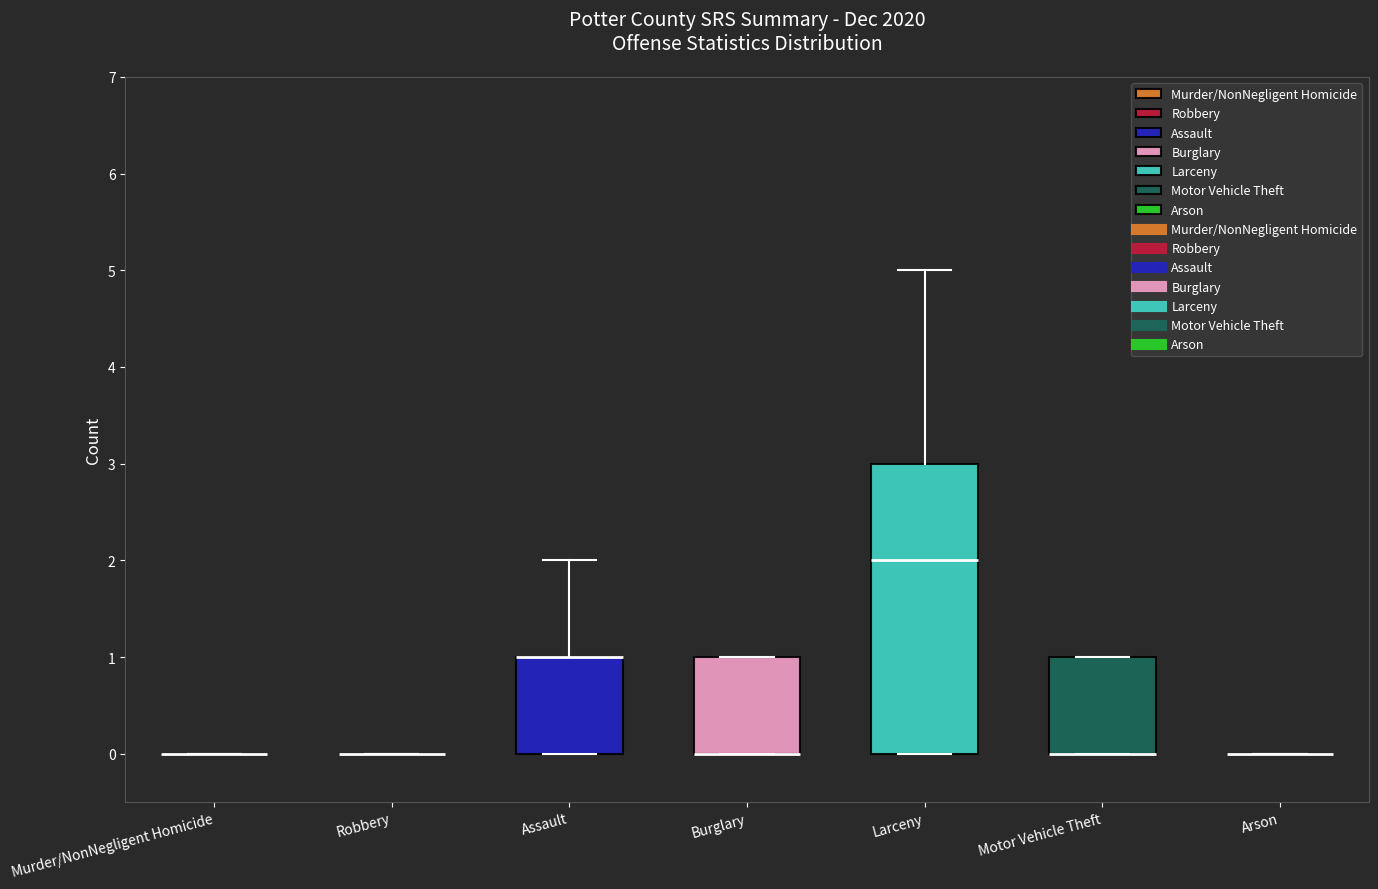

Reading left to right, transcribe this box plot: for each box, give where its median line is, the range the box spans, and where its two whiskers end, as read against the y-axis. The values are not printed on the chart, so give them approximately, as read against the axis.

Murder/NonNegligent Homicide: box collapsed to a line at 0, whiskers 0 to 0
Robbery: box collapsed to a line at 0, whiskers 0 to 0
Assault: median 1 (drawn on the box's upper edge), box 0 to 1, whiskers 0 to 2
Burglary: median 0 (drawn on the box's lower edge), box 0 to 1, whiskers 0 to 1
Larceny: median 2, box 0 to 3, whiskers 0 to 5
Motor Vehicle Theft: median 0 (drawn on the box's lower edge), box 0 to 1, whiskers 0 to 1
Arson: box collapsed to a line at 0, whiskers 0 to 0